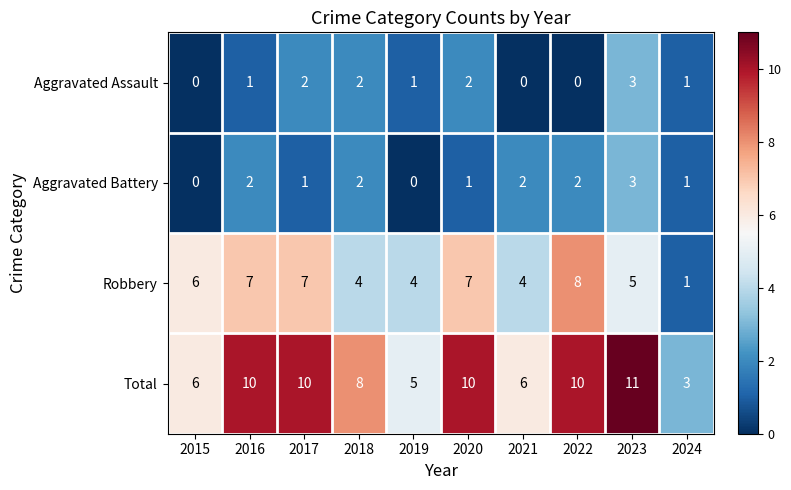

What is the minimum value for Total?

3